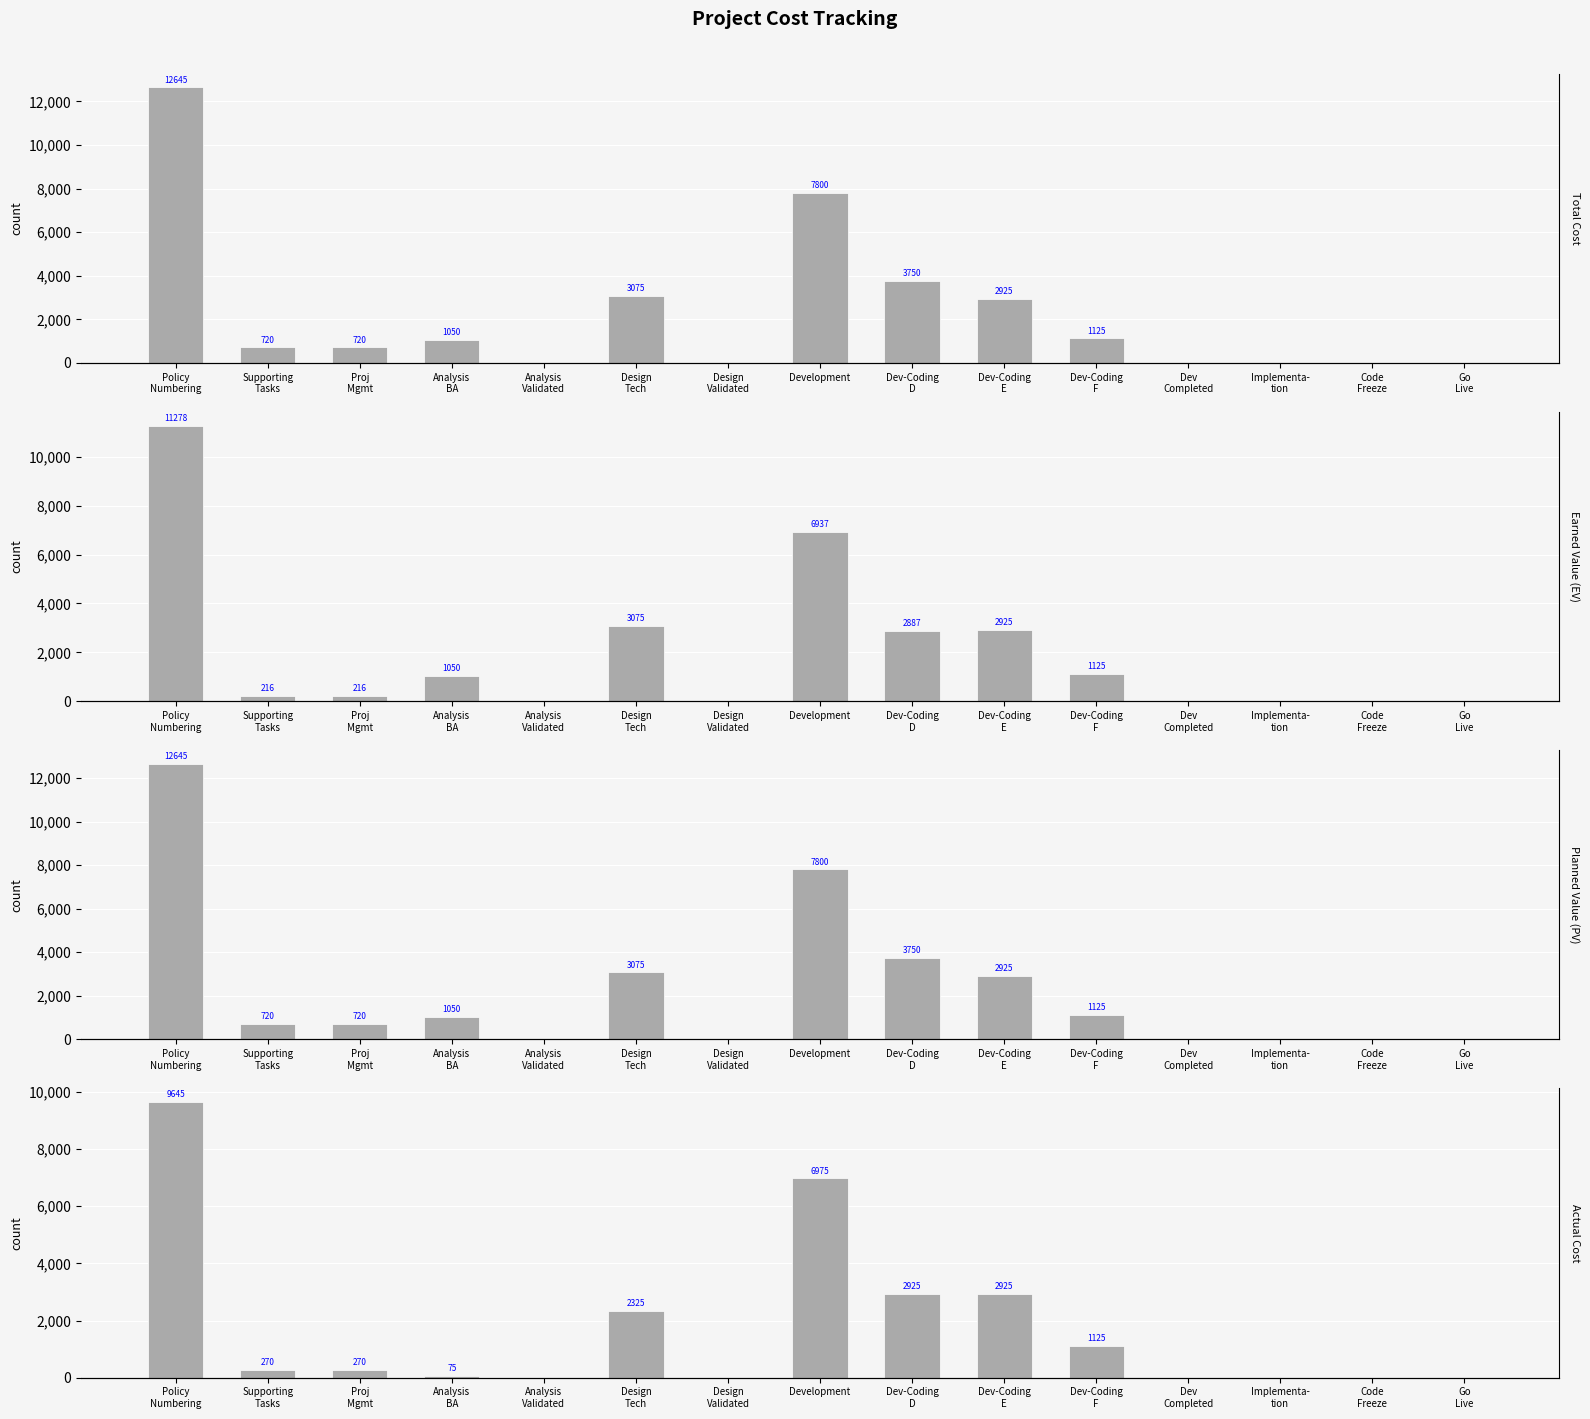

Does the chart contain stacked bars?

No